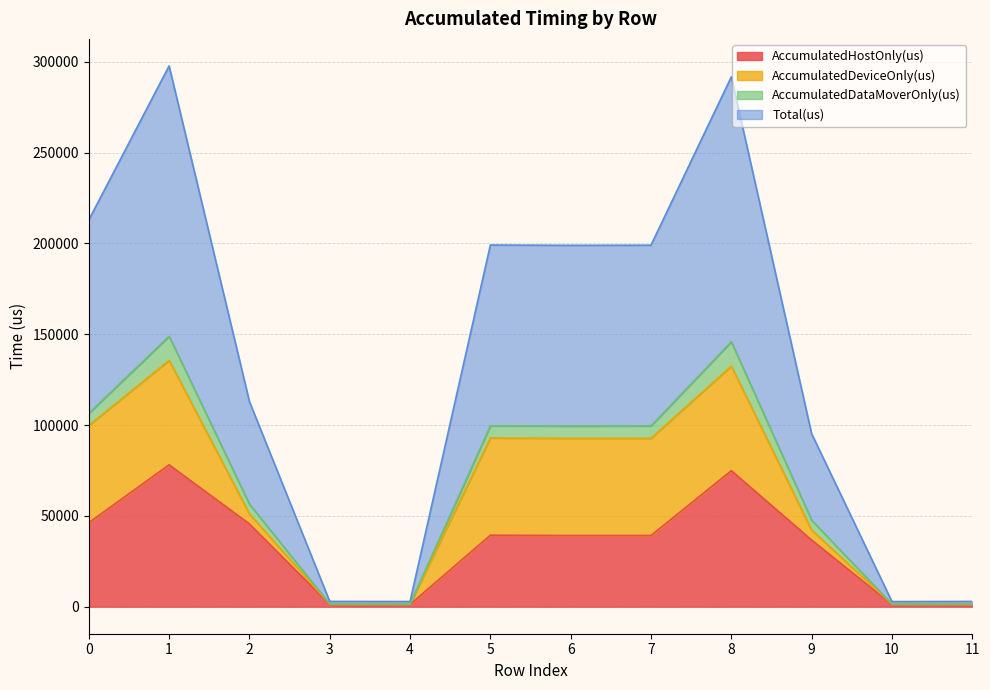

What is the maximum value for AccumulatedHostOnly(us)?

78090.4